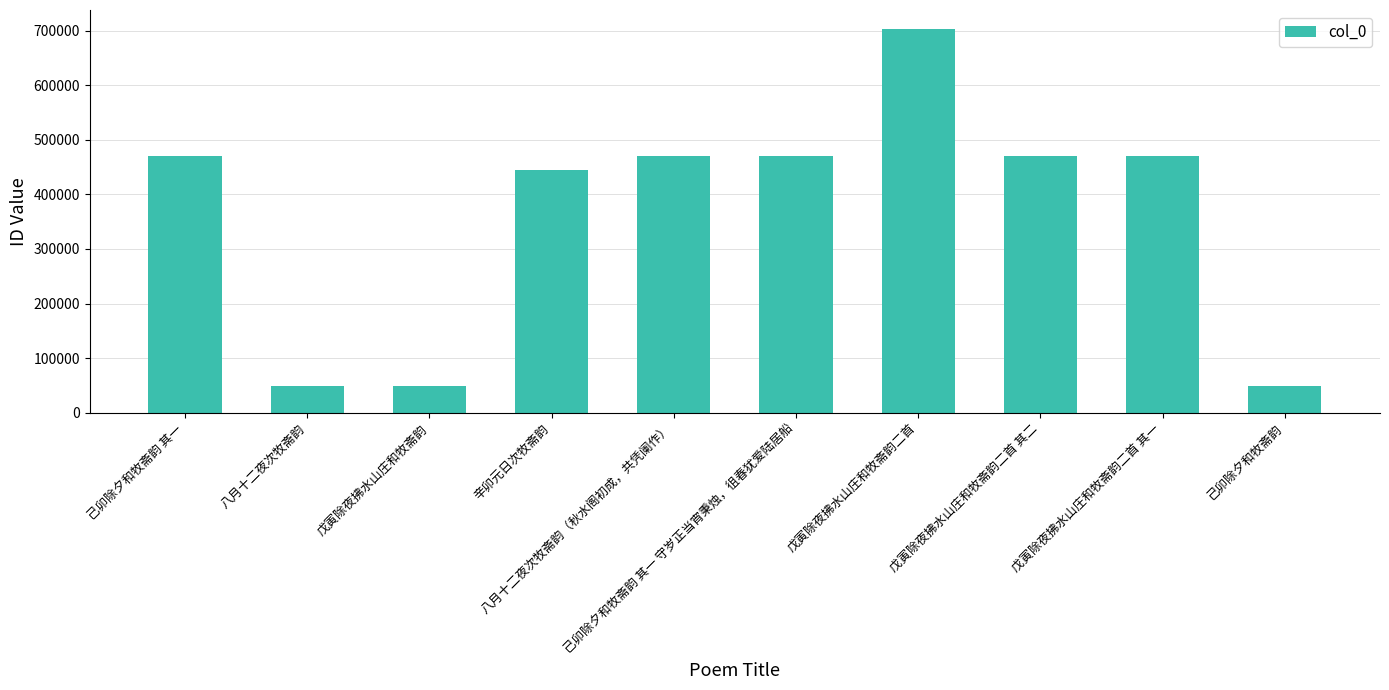

What is the maximum value shown in the chart?

702606